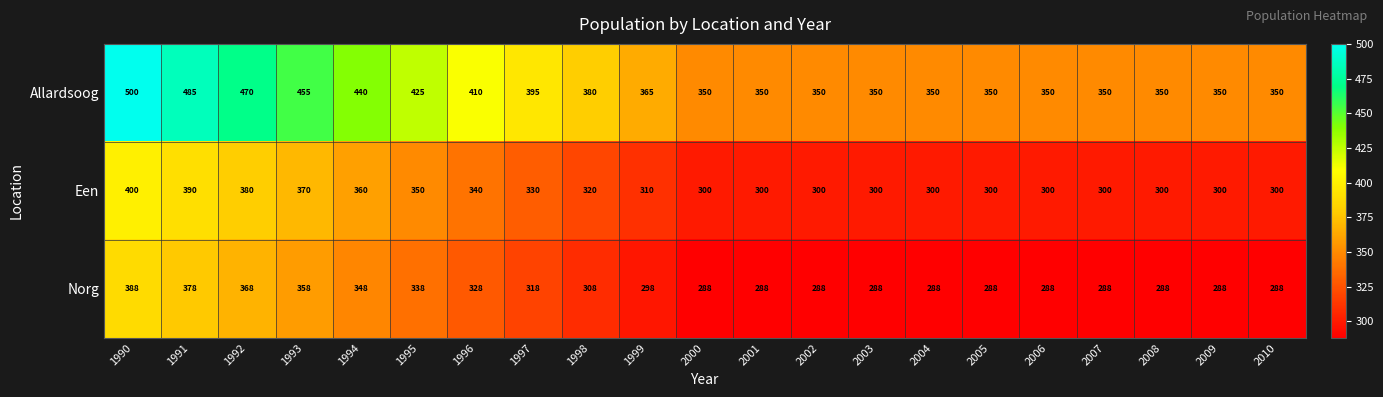

Which series has the largest total across all categories?

Allardsoog